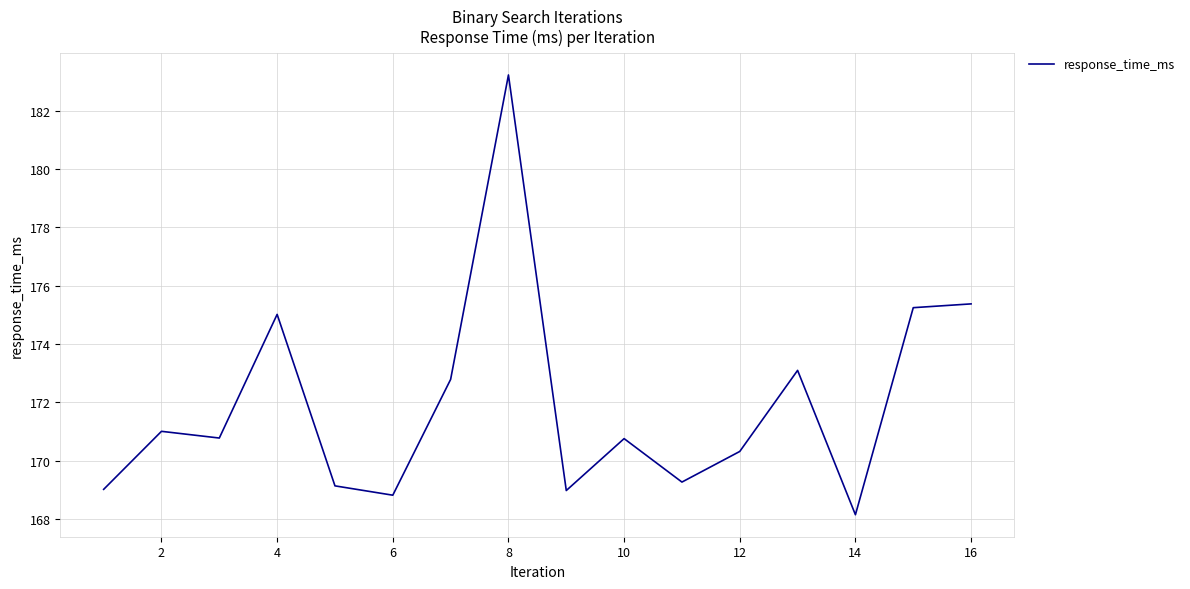

What is the average value?

171.9